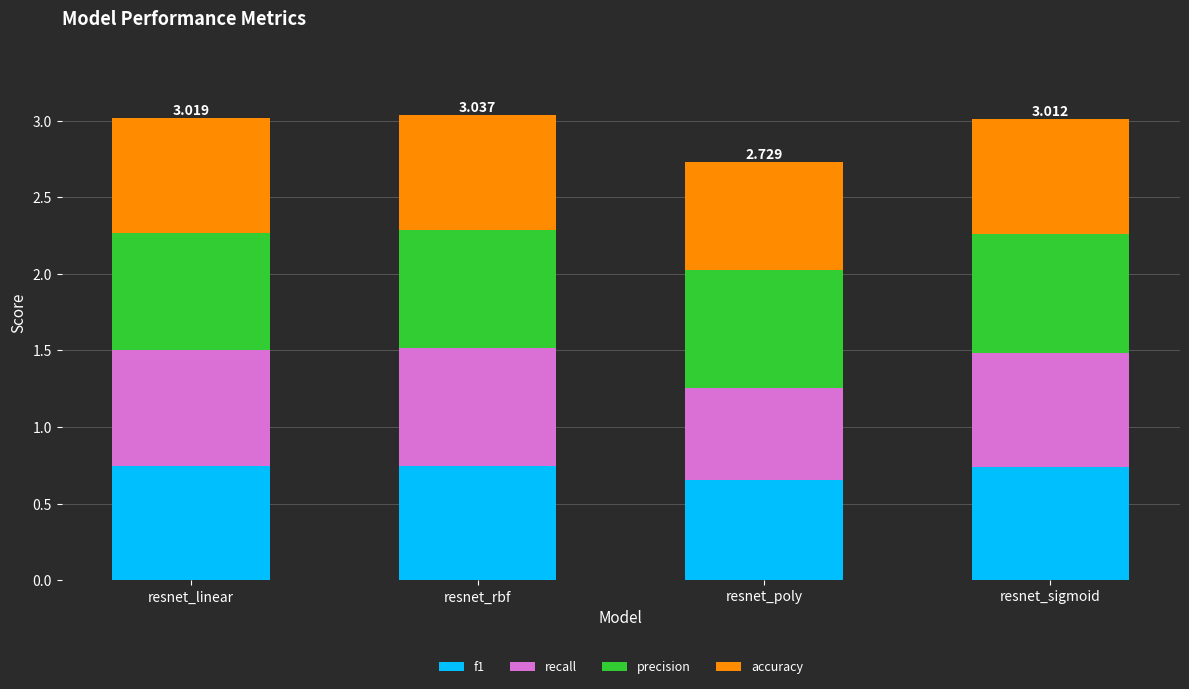

True or false: f1 has a value of 0.7 at resnet_sigmoid.

True